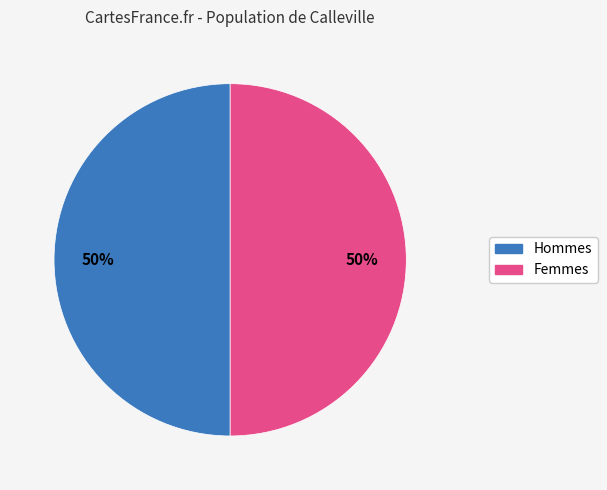

Count the number of slices in the pie.

2